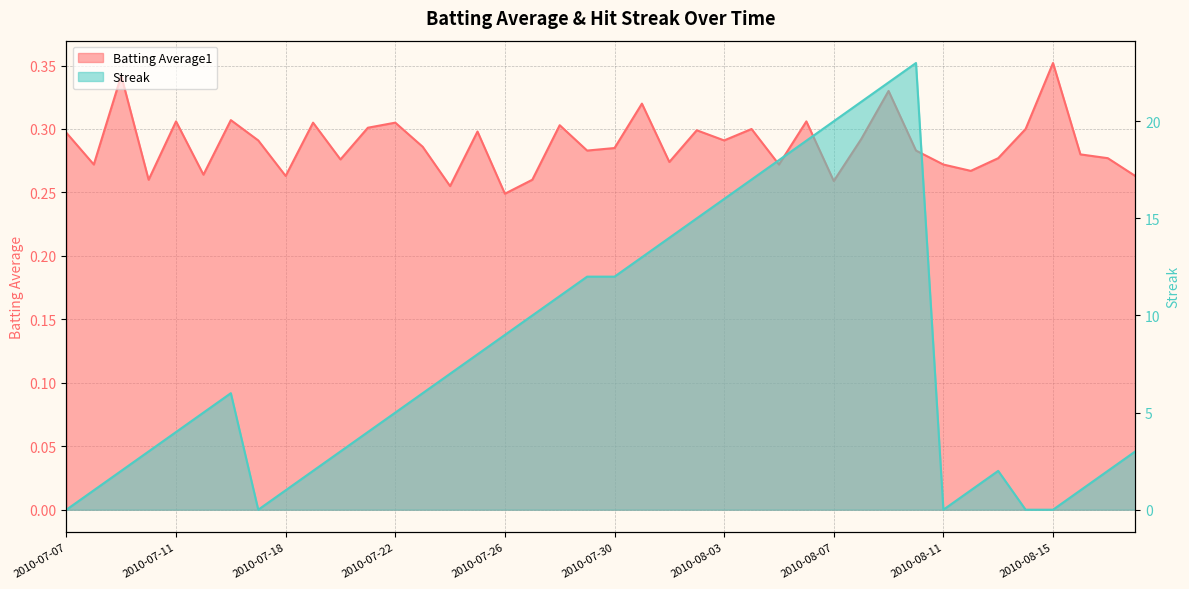

Rank the series by their maximum value, from lowest to highest.

Batting Average1, Streak